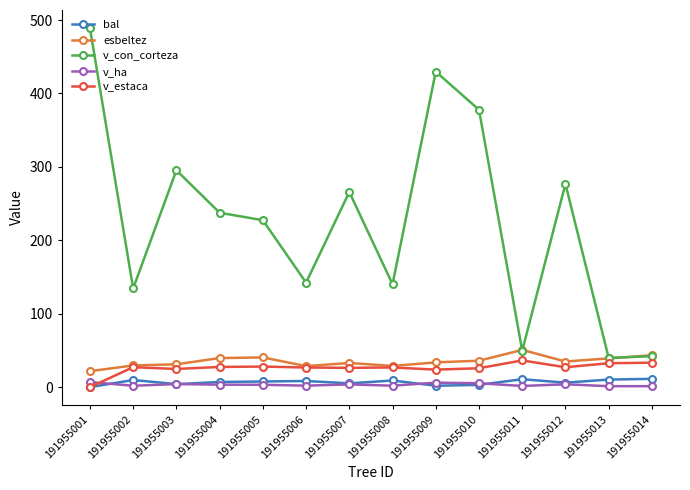

True or false: v_ha and esbeltez cross at least once.

False